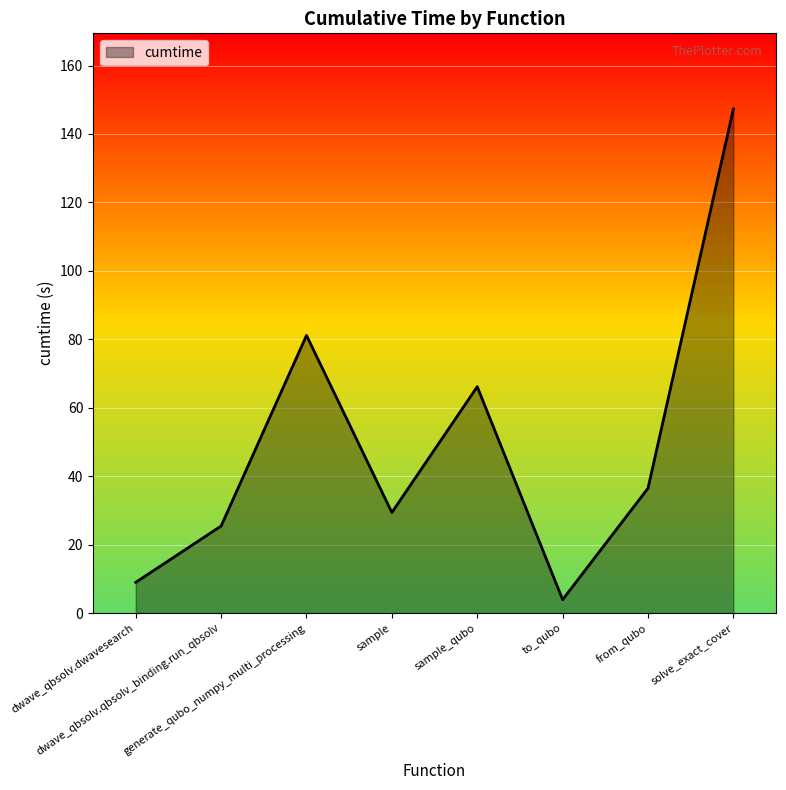

List the labels in order of value, smallest first.

to_qubo, dwave_qbsolv.dwavesearch, dwave_qbsolv.qbsolv_binding.run_qbsolv, sample, from_qubo, sample_qubo, generate_qubo_numpy_multi_processing, solve_exact_cover